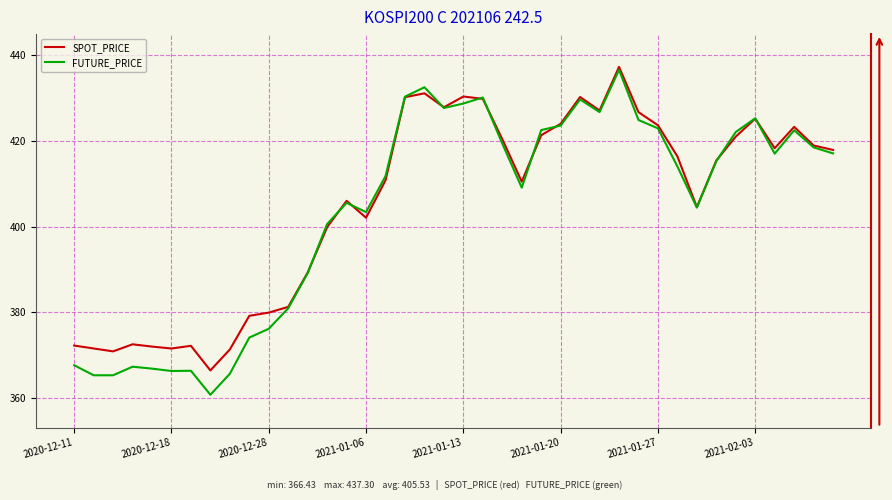

Which series has the largest range (max minus min)?

FUTURE_PRICE